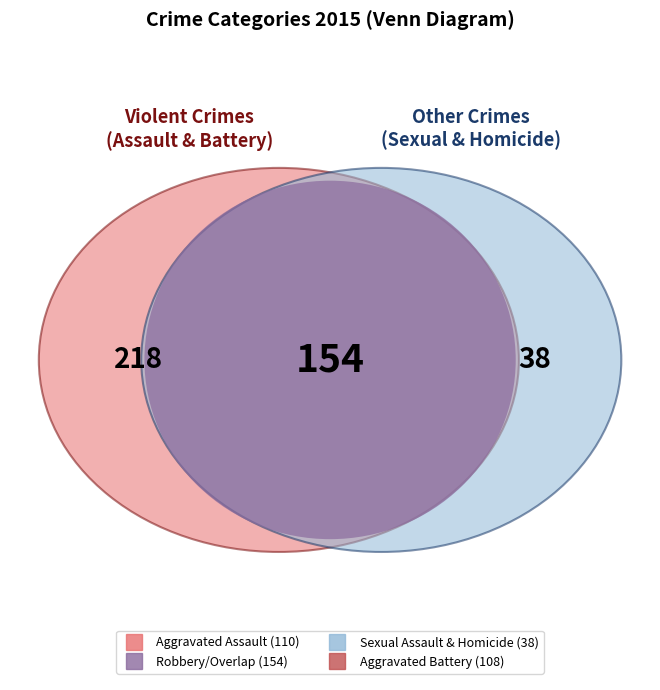

To the nearest percent, what is the average slice percentage?

20%